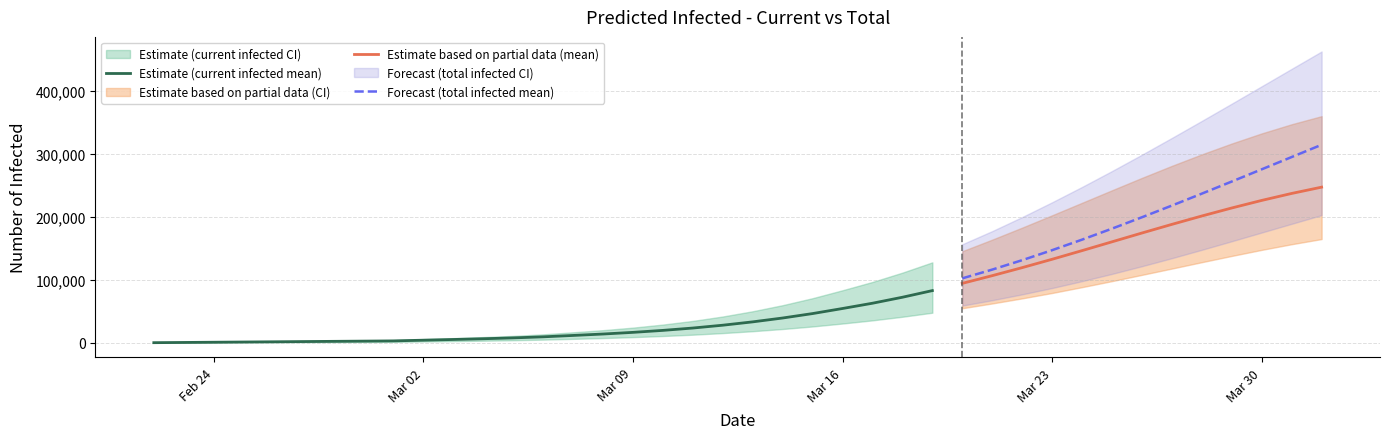

True or false: predicted_current_infected_lower and predicted_total_infected_upper intersect in this chart.

False